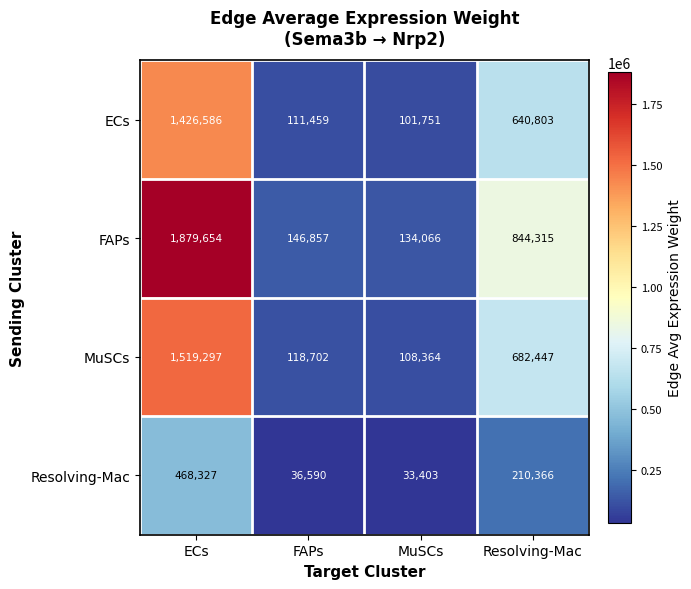

How many categories are shown in the chart?

4